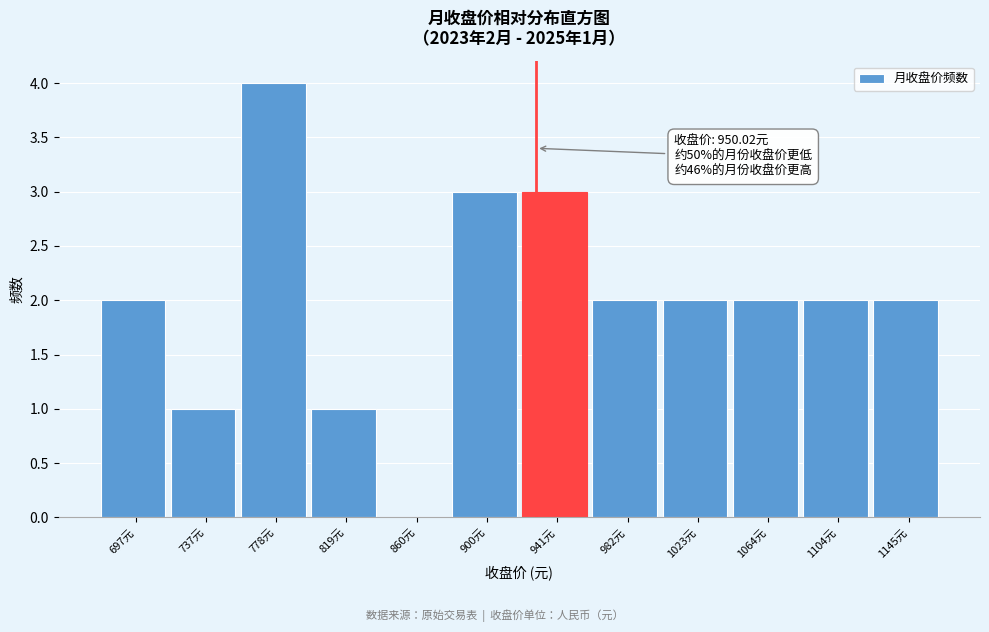

Reading left to right, transcribe all the data shown in this chart.

697元=2	737元=1	778元=4	819元=1	860元=0	900元=3	941元=3	982元=2	1023元=2	1064元=2	1104元=2	1145元=2